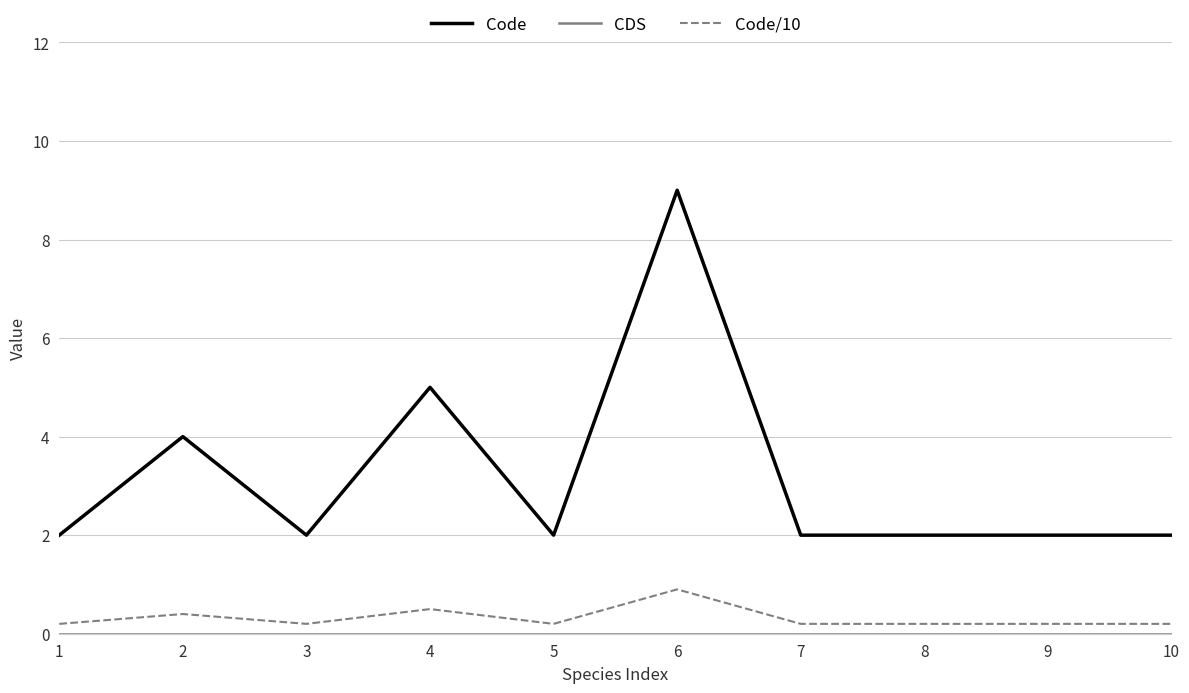

Which series has the largest total across all categories?

Code